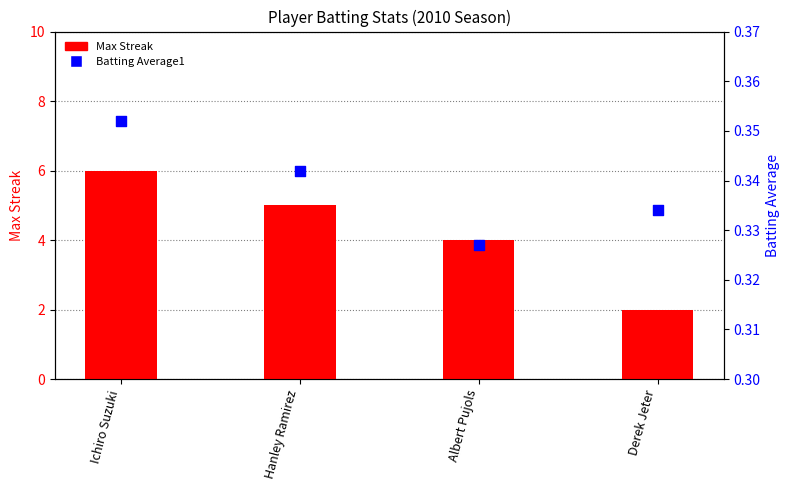

At how many categories does at least one series exceed 0?

4